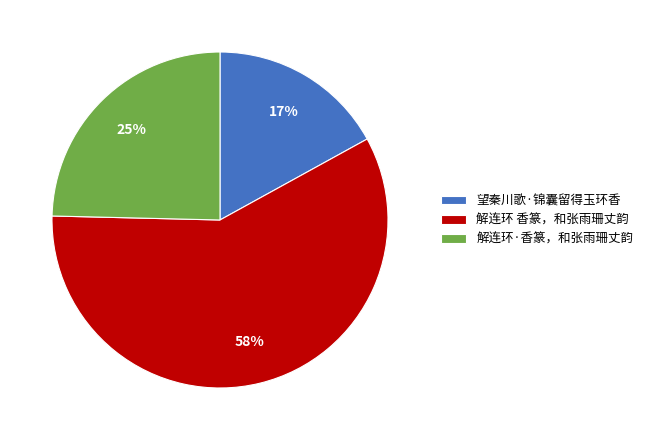

Is it true that 望秦川歌·锦囊留得玉环香 is 17% of the pie?

True